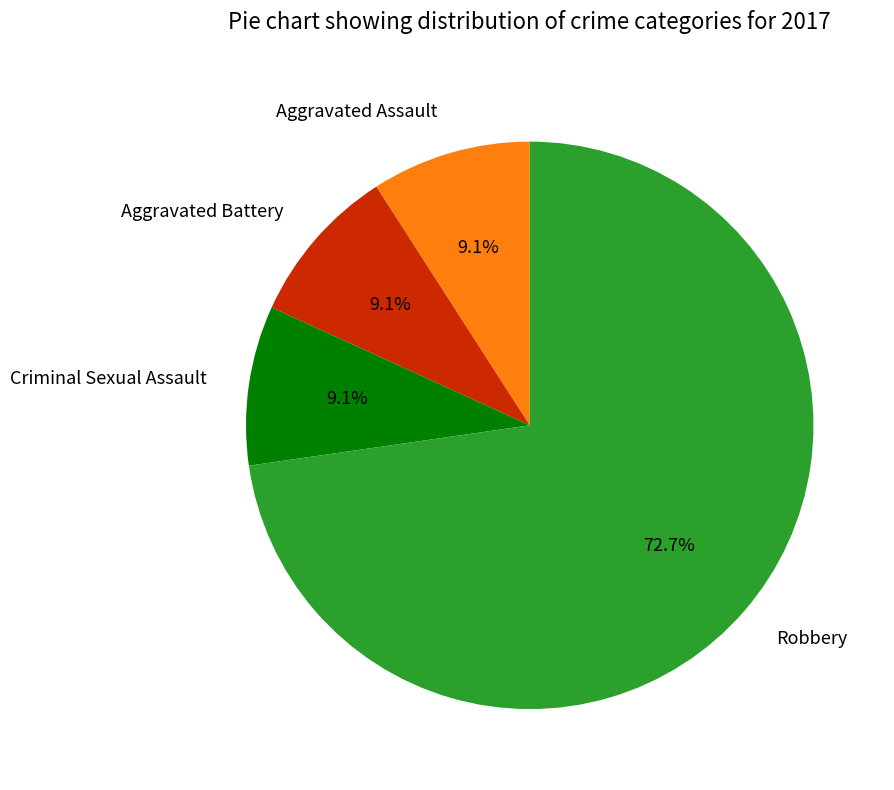

The Aggravated Assault slice represents 9% of the pie. True or false?

True